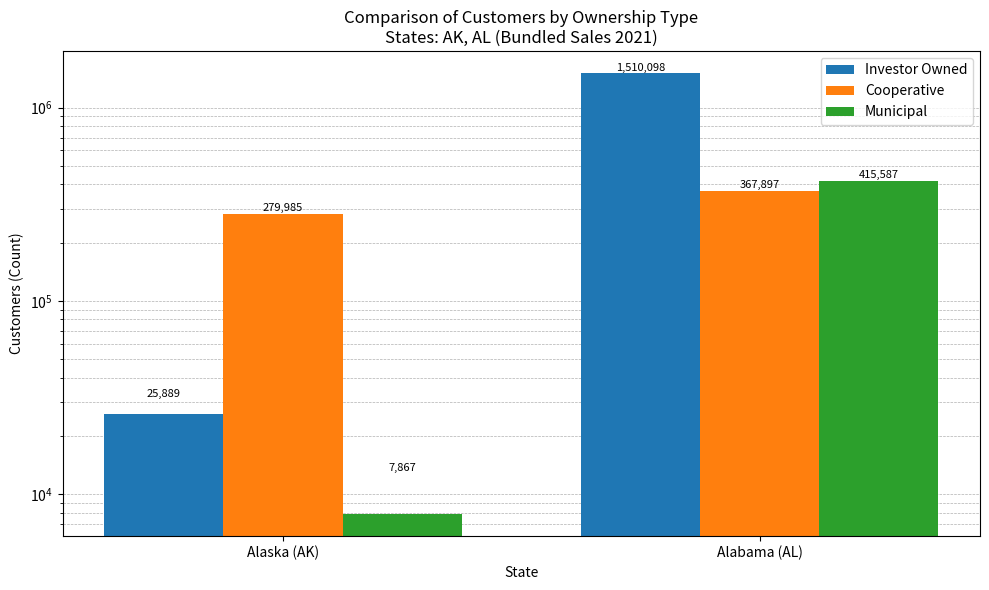

What is the average value of the Municipal series?

211727